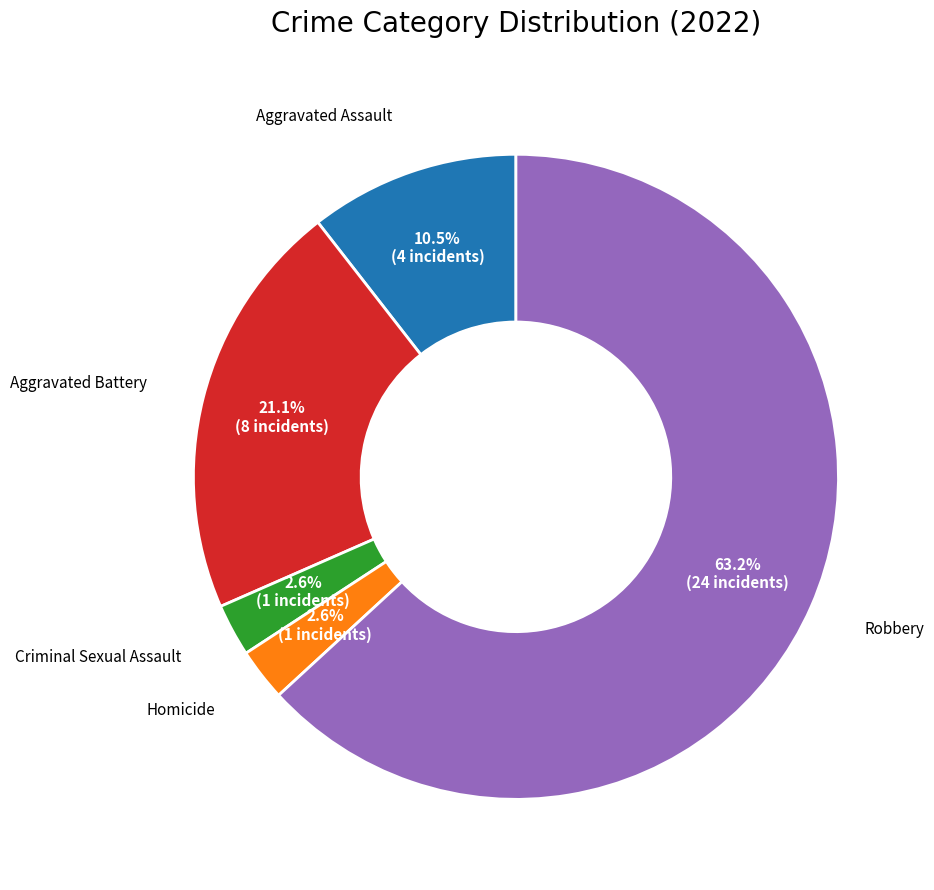

Is there any slice that represents more than half of the pie?

Yes